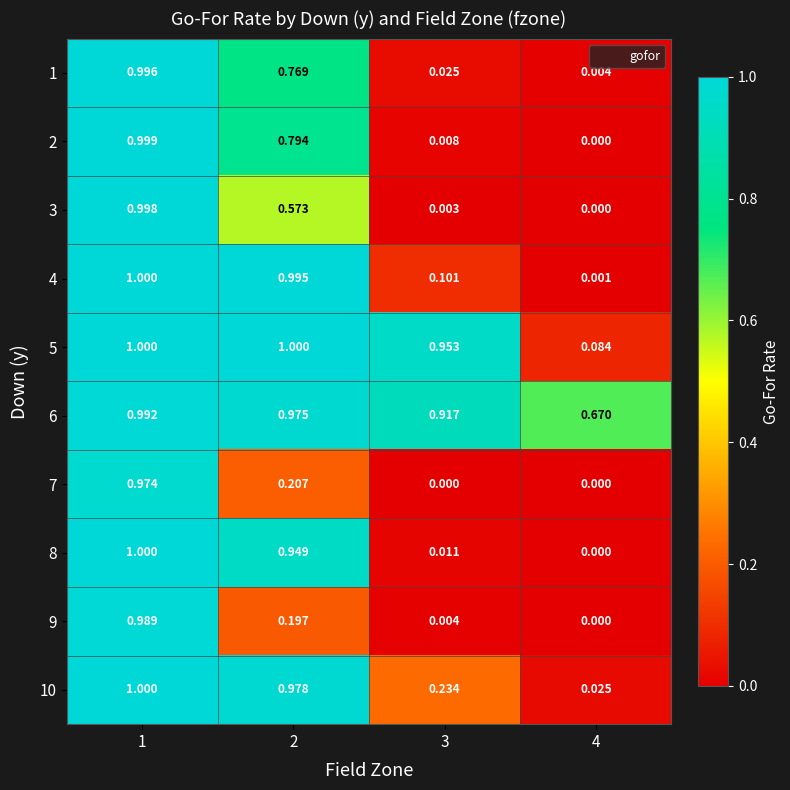

Between 1 and 3, which series saw the biggest shift?

3